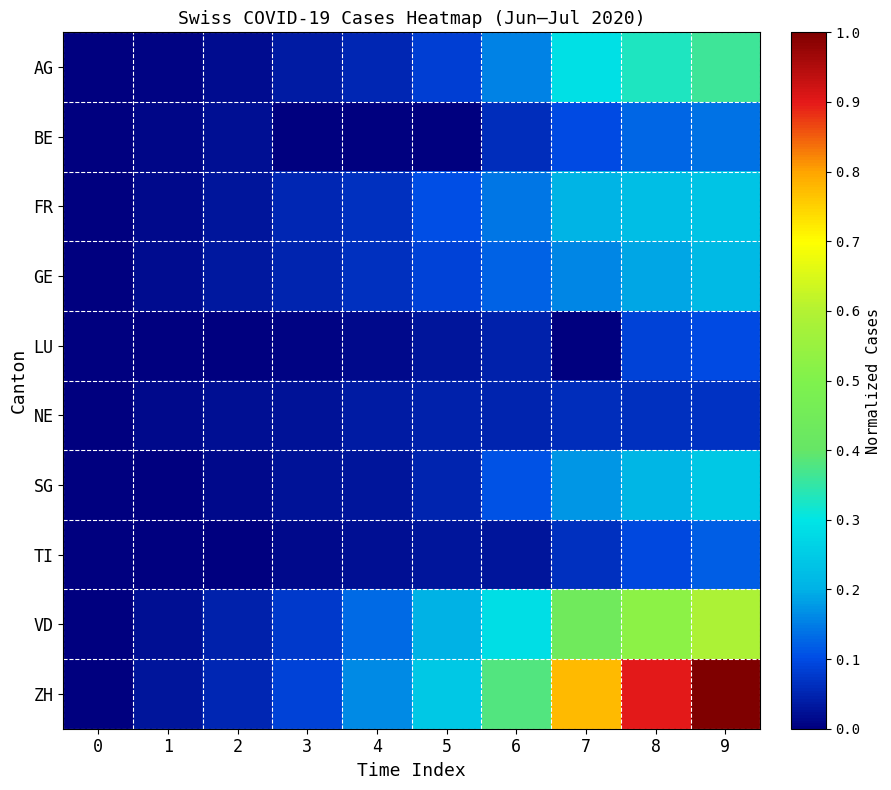

Which category has the highest value across all series?

9